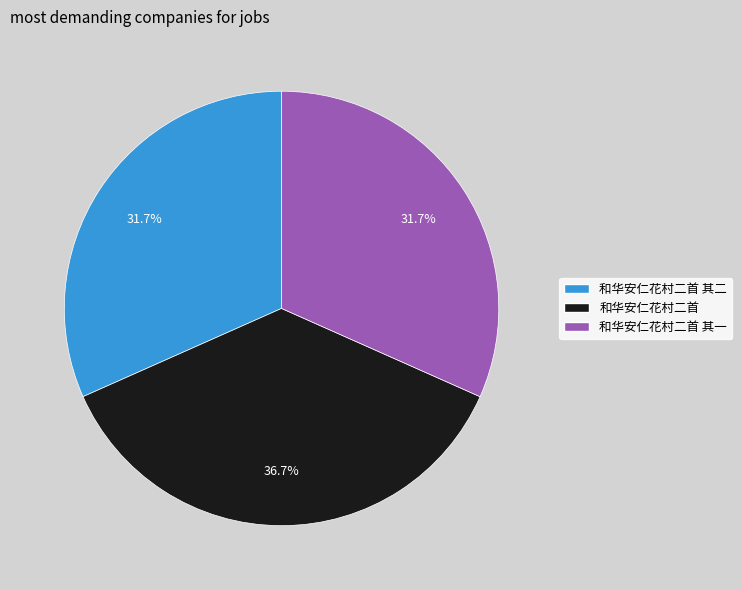

Is there any slice that represents more than half of the pie?

No